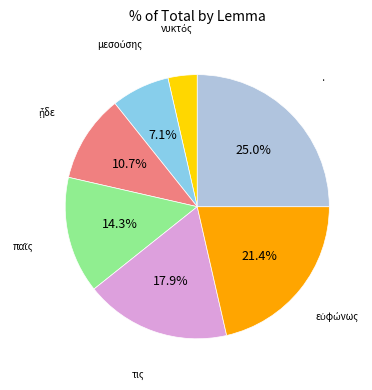

To the nearest percent, what is the average slice percentage?

14%